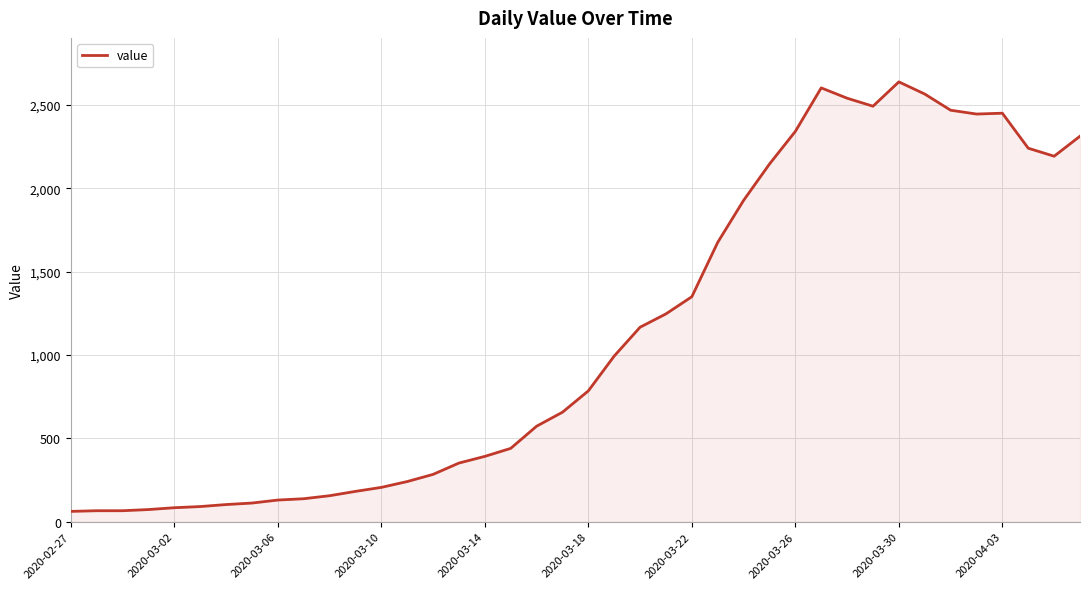

What is the greatest value displayed?

2639